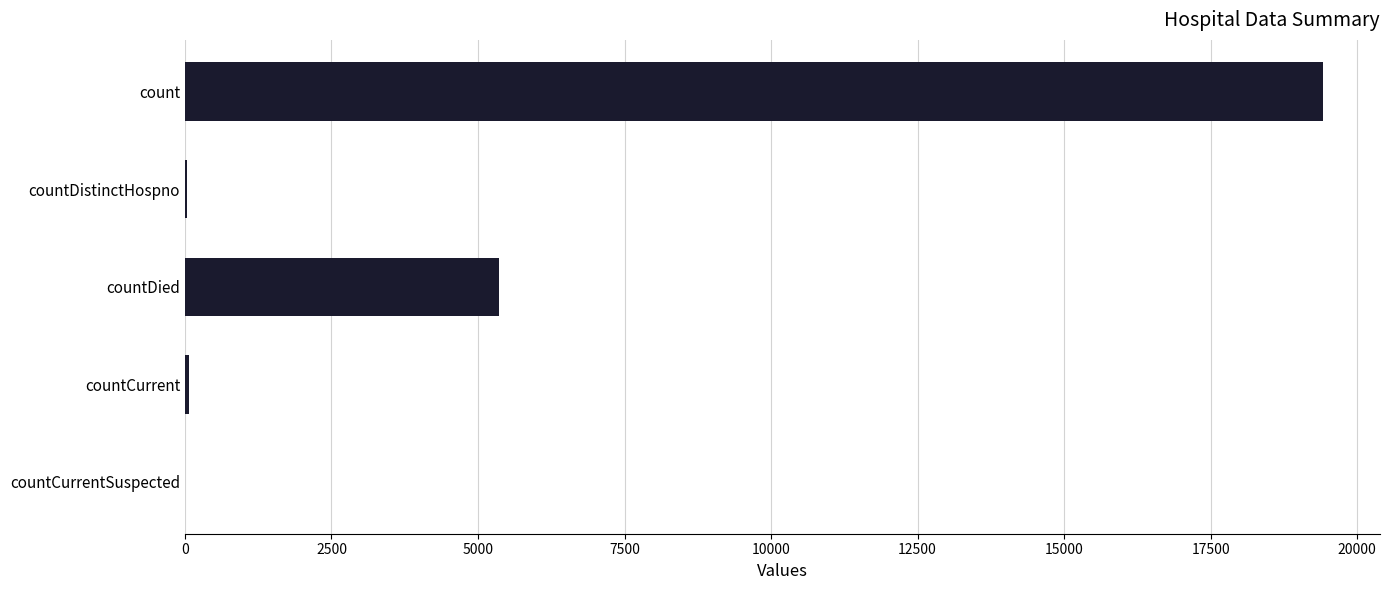

At which label is the value closest to 9710?

countDied